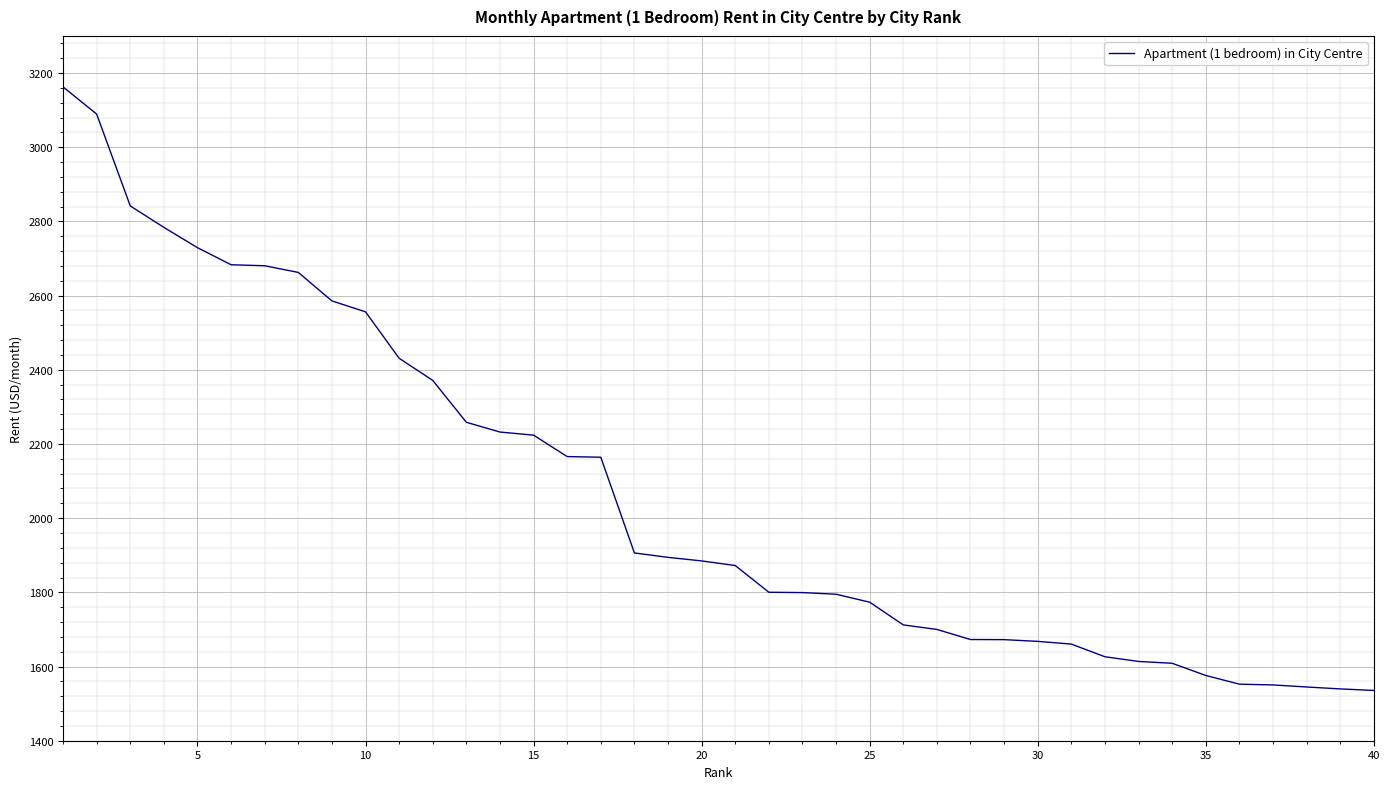

What is the difference between the maximum and minimum values?

1627.1